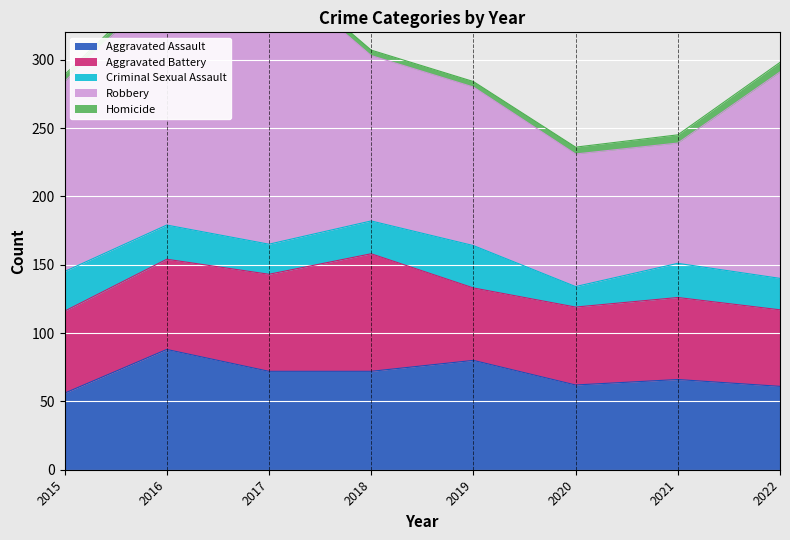

True or false: Aggravated Battery has a value of 56 at 2022.

True